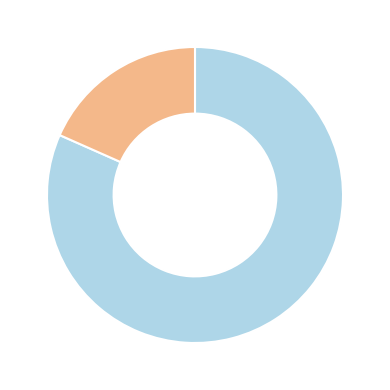

Is there a majority slice in this chart?

Yes